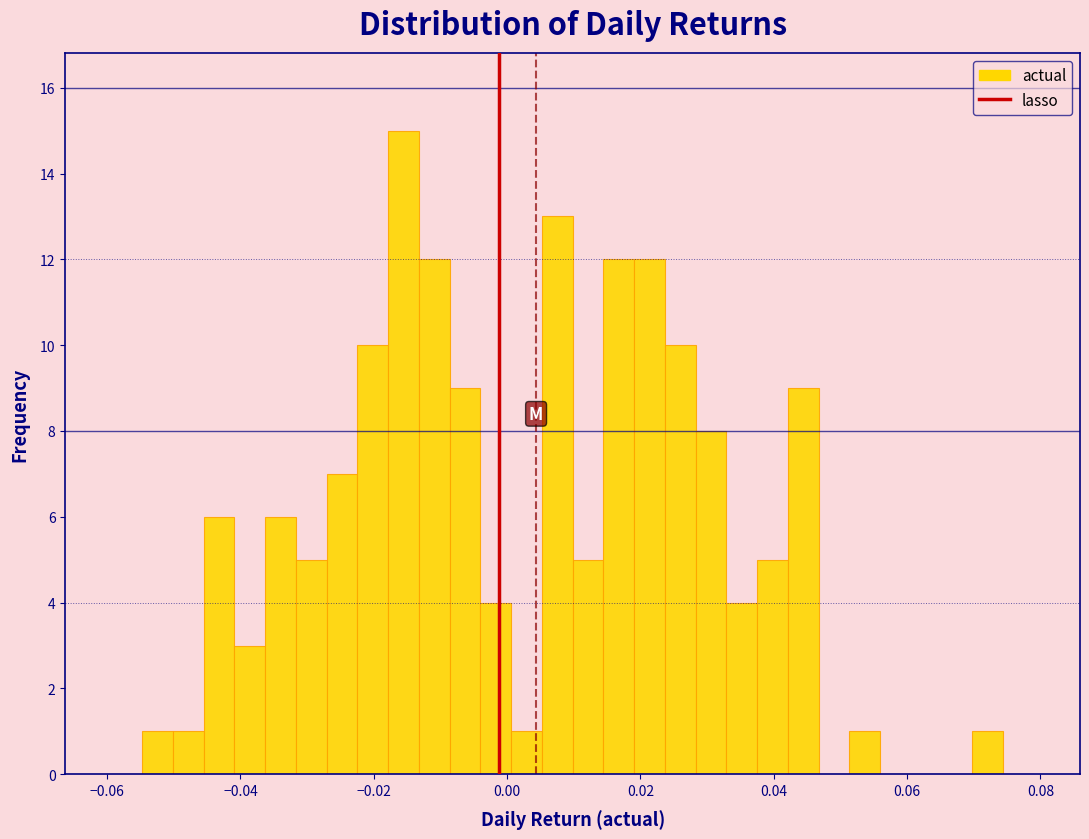

Read against the x-axis, roughly where is the centre of the tallest bar?

-0.016